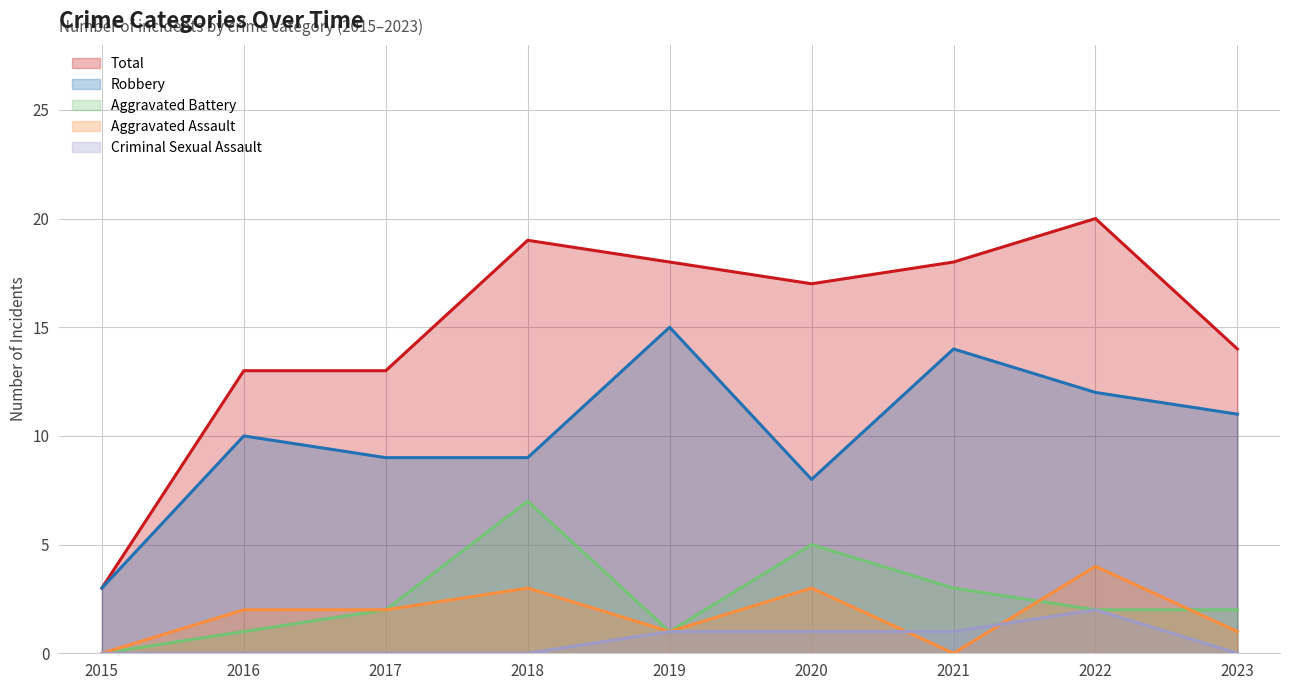

Reading left to right, extract all data points from this chart.

Aggravated Assault: 0	2	2	3	1	3	0	4	1
Aggravated Battery: 0	1	2	7	1	5	3	2	2
Criminal Sexual Assault: 0	0	0	0	1	1	1	2	0
Robbery: 3	10	9	9	15	8	14	12	11
Total: 3	13	13	19	18	17	18	20	14